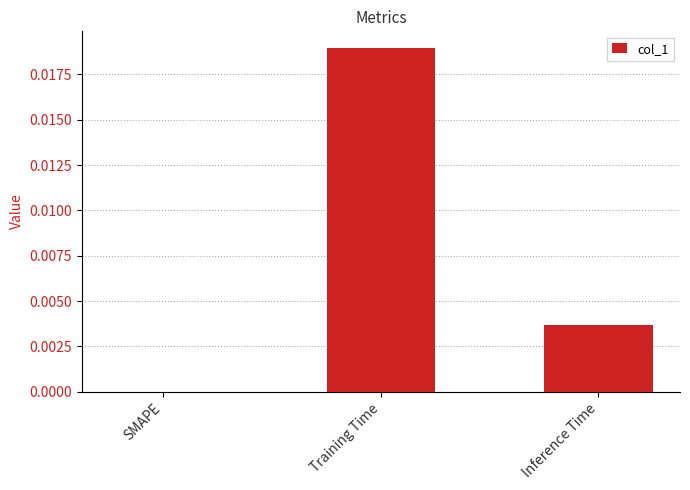

Is it true that the value at Inference Time is 0.0?

True